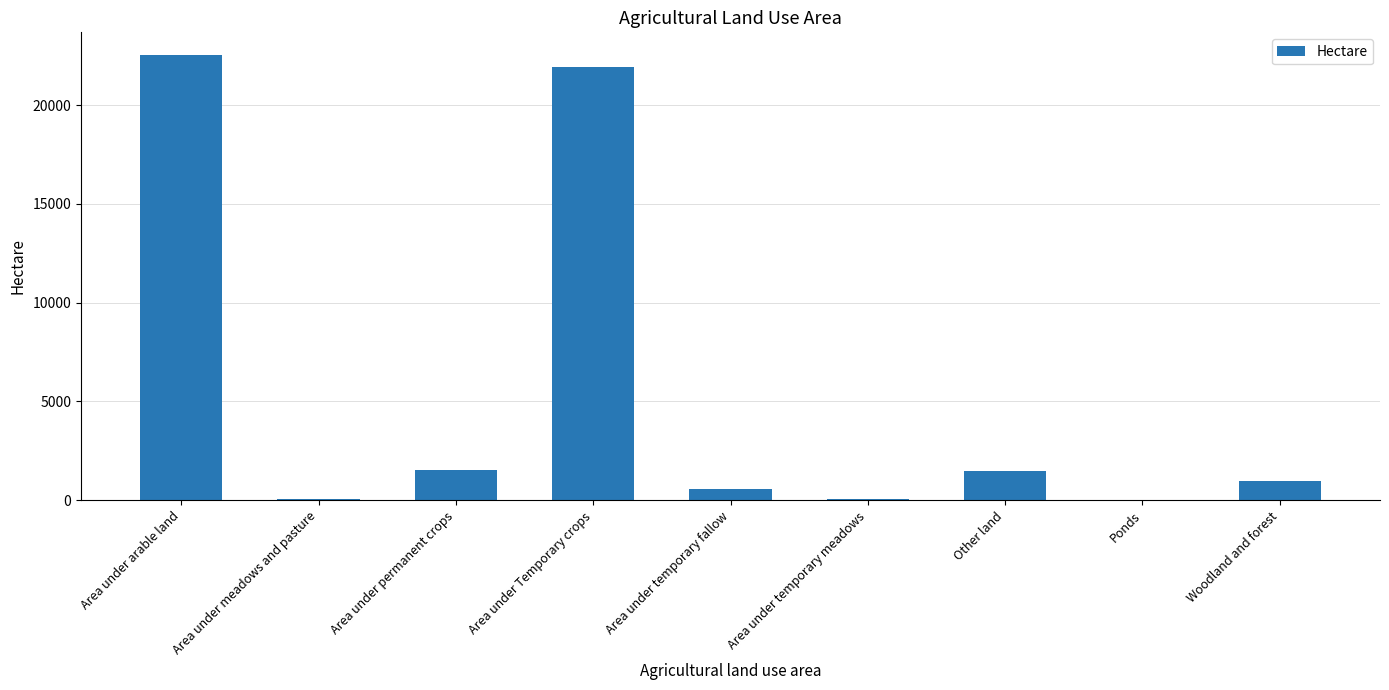

What is the sum of all values?

49177.7